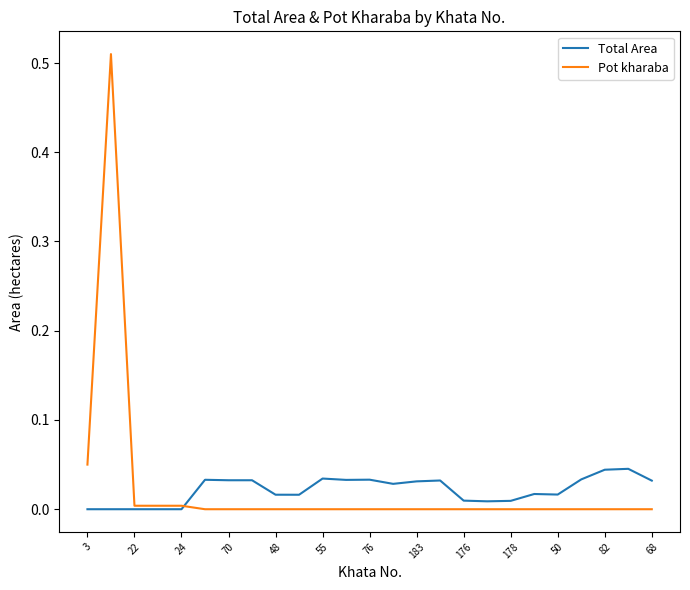

After their last crossing, which series has the higher values: Total Area or Pot kharaba?

Total Area